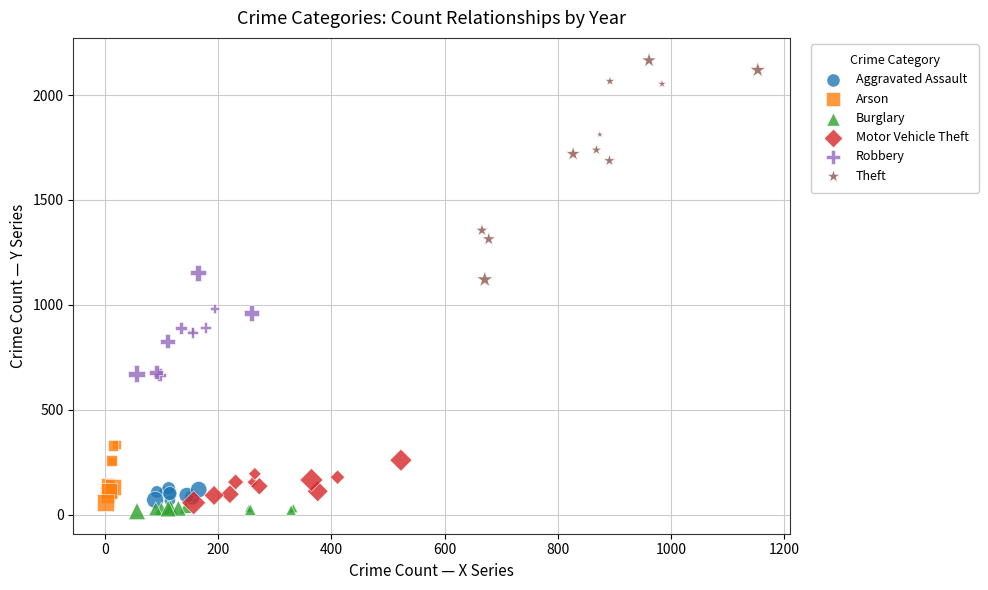

What are all the series names shown in the legend?

Aggravated Assault, Arson, Burglary, Motor Vehicle Theft, Robbery, Theft